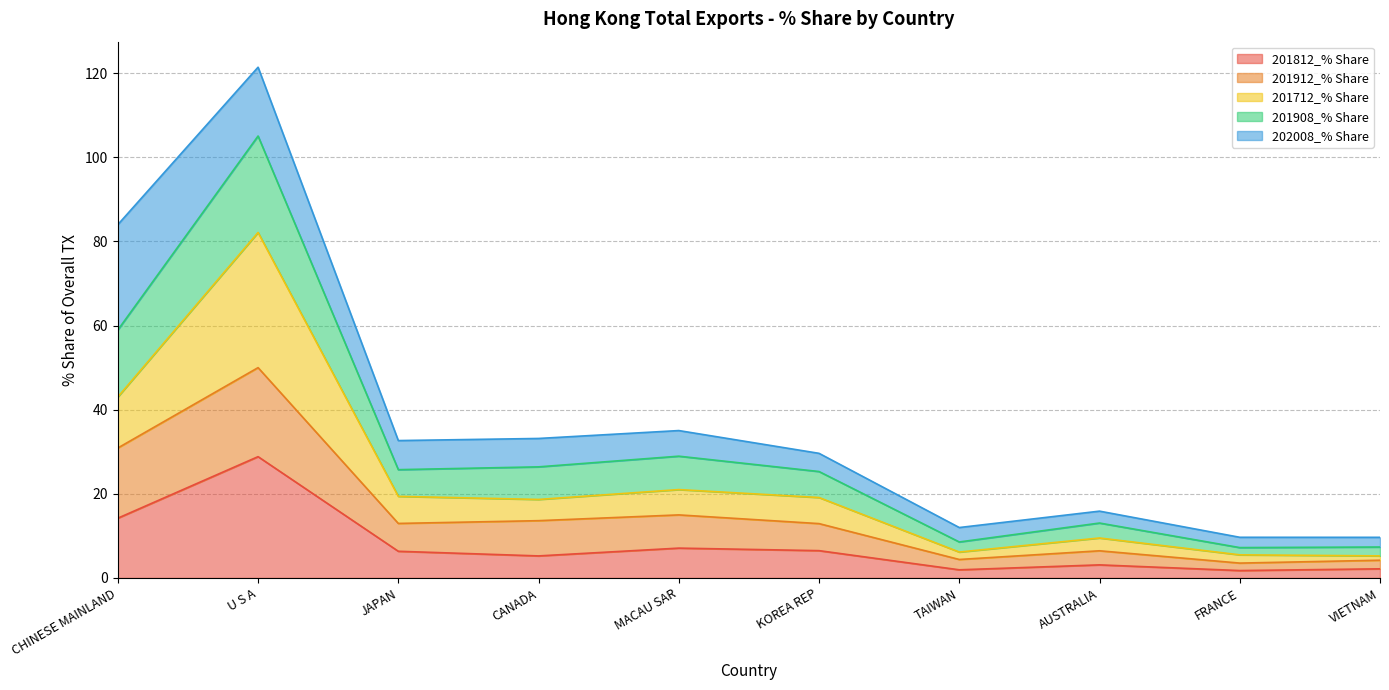

At which category is the sum across all series the highest?

U S A